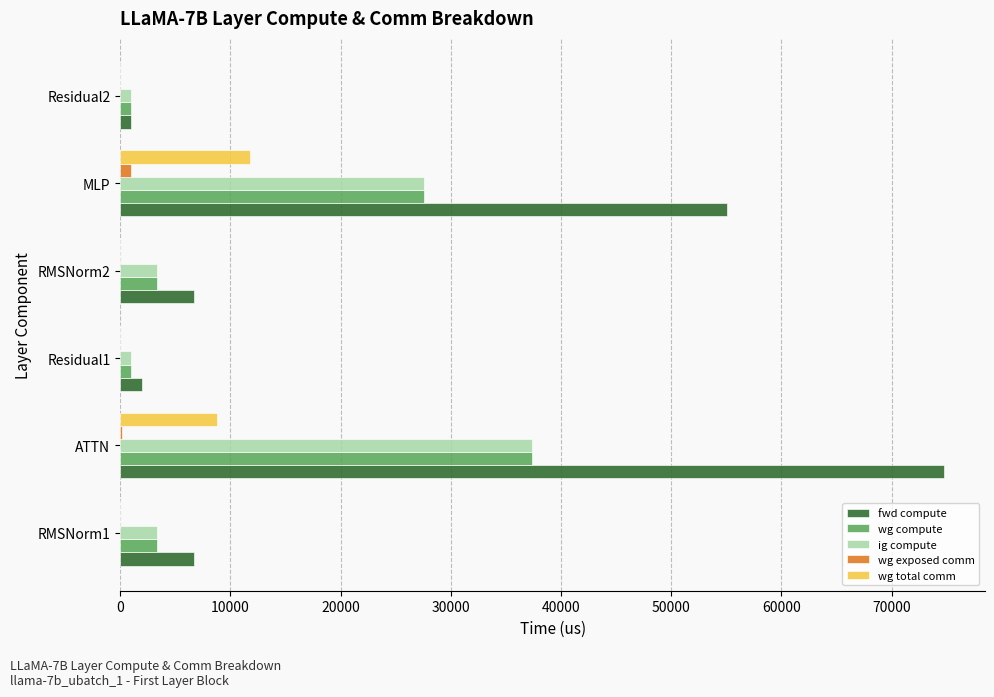

True or false: wg compute has a value of 14571.4 at ATTN.

False